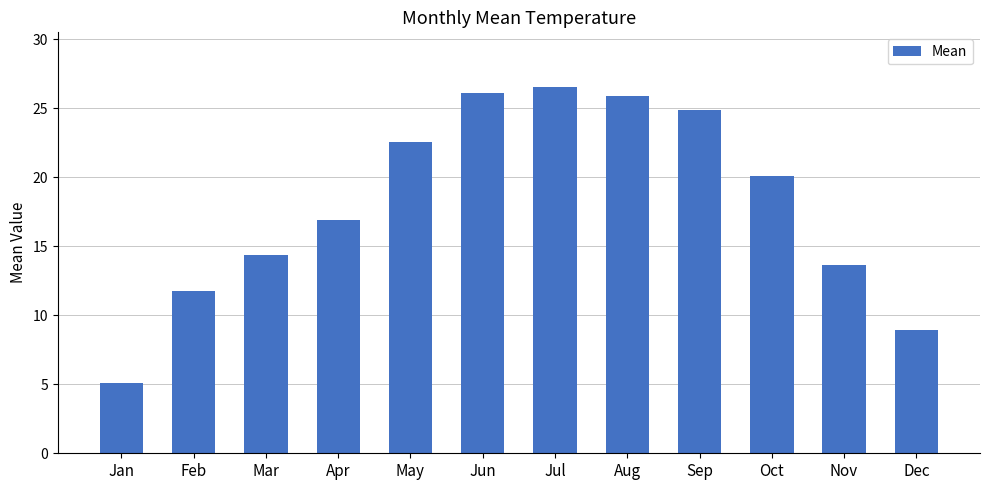

Is it true that the value at Dec is 12.9?

False